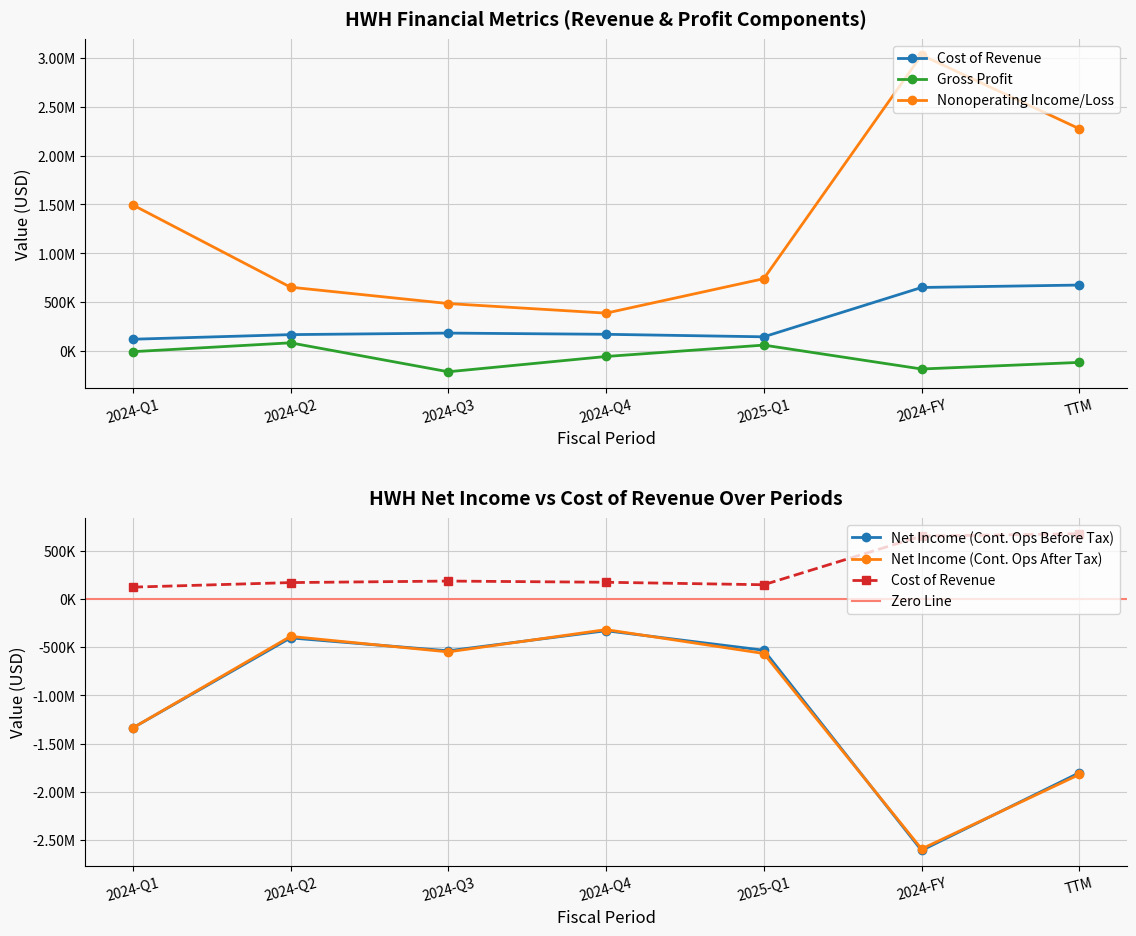

The Net Income (Cont. Ops After Tax) series shows -565131 at 2025-Q1. True or false?

True